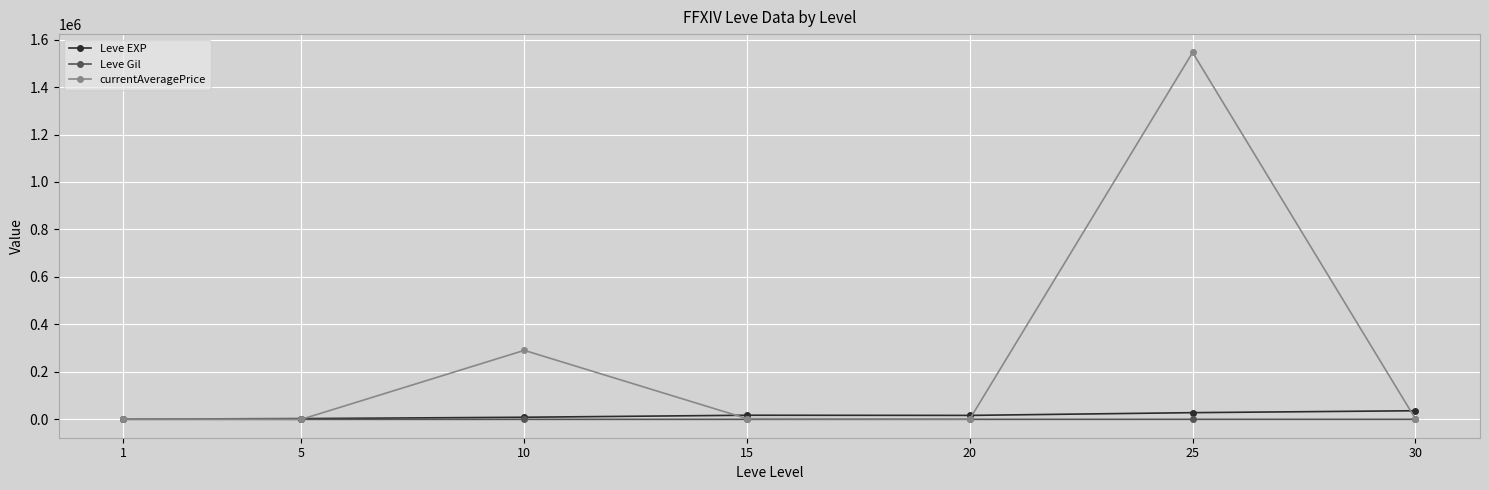

Count the number of data series in this chart.

3